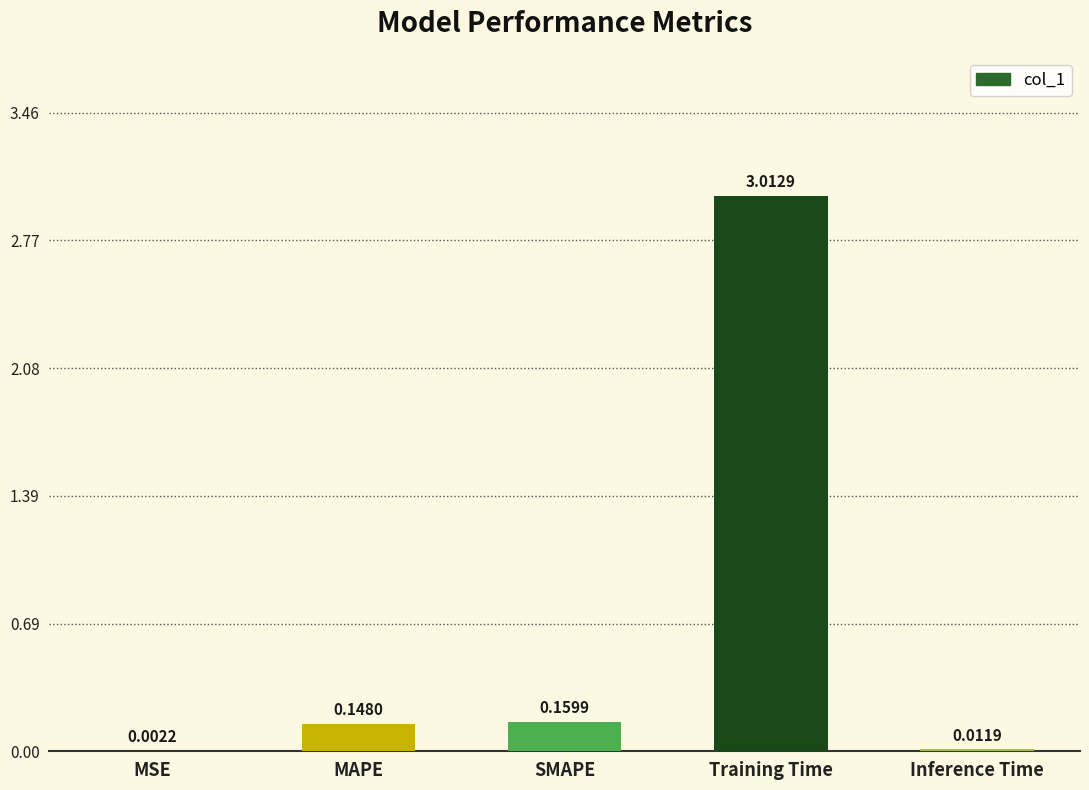

At which label is the value closest to 1?

SMAPE